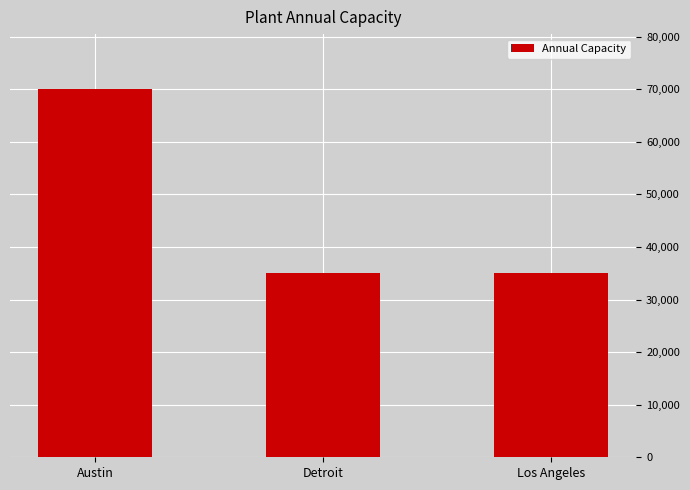

Approximately how many times larger is the value at Los Angeles compared to Detroit?

1.0